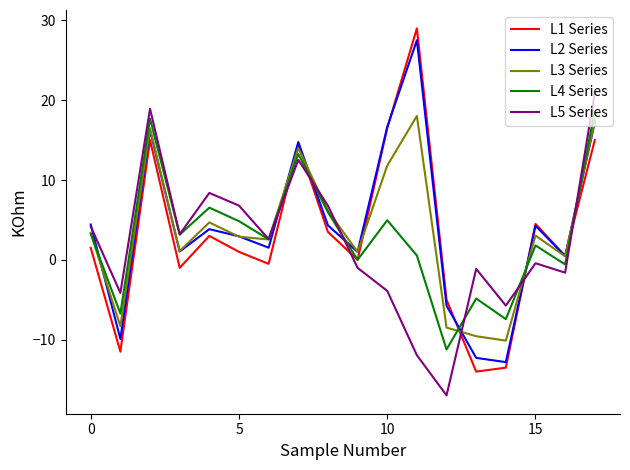

What is the maximum value shown in the chart?

29.0